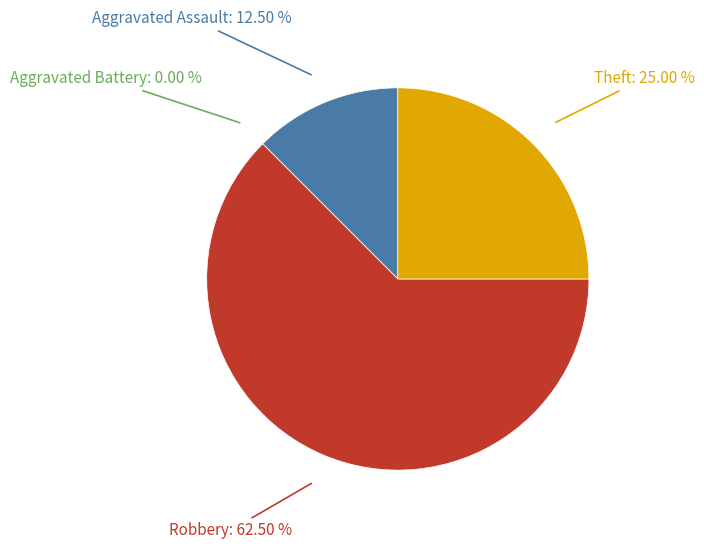

What is the largest slice in the pie chart?

Robbery